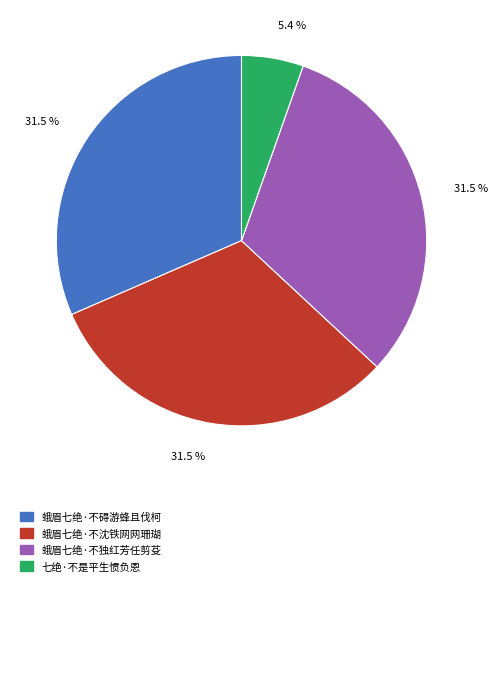

Is there any slice that represents more than half of the pie?

No